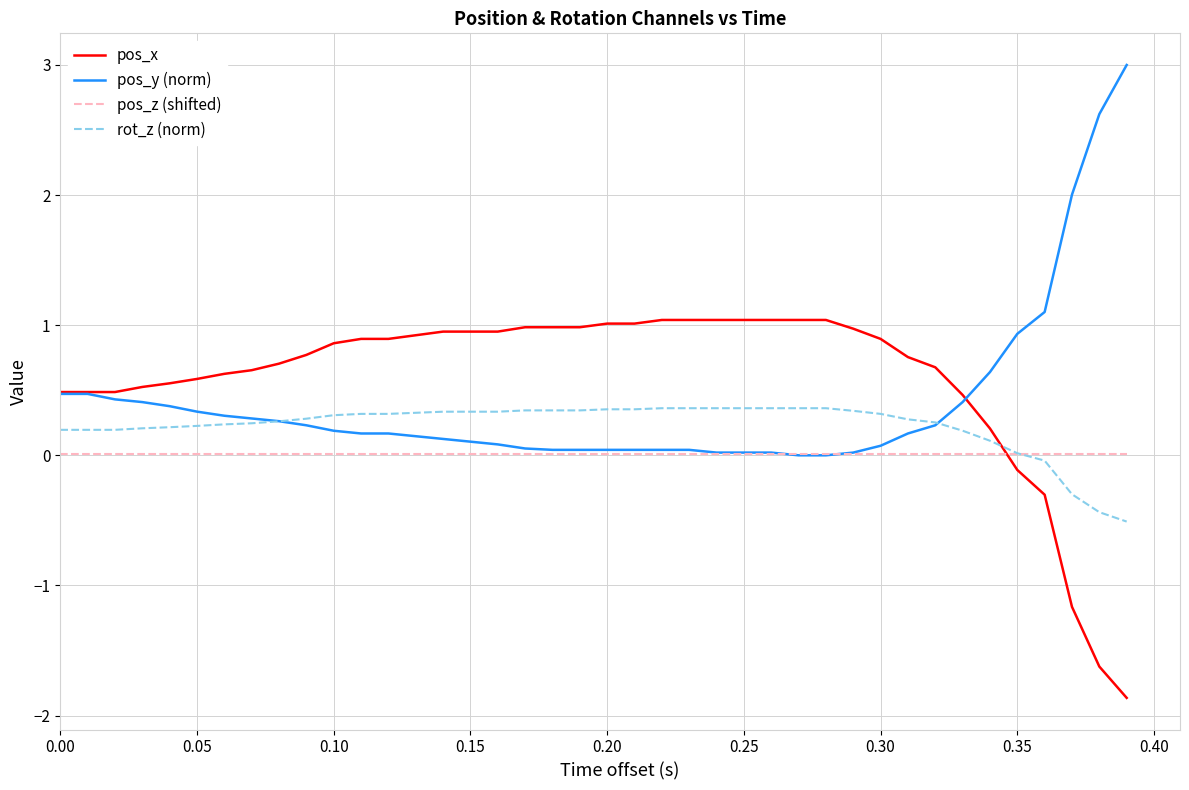

List the series in order of their overall mean, lowest first.

pos_z (shifted), rot_z (norm), pos_y (norm), pos_x